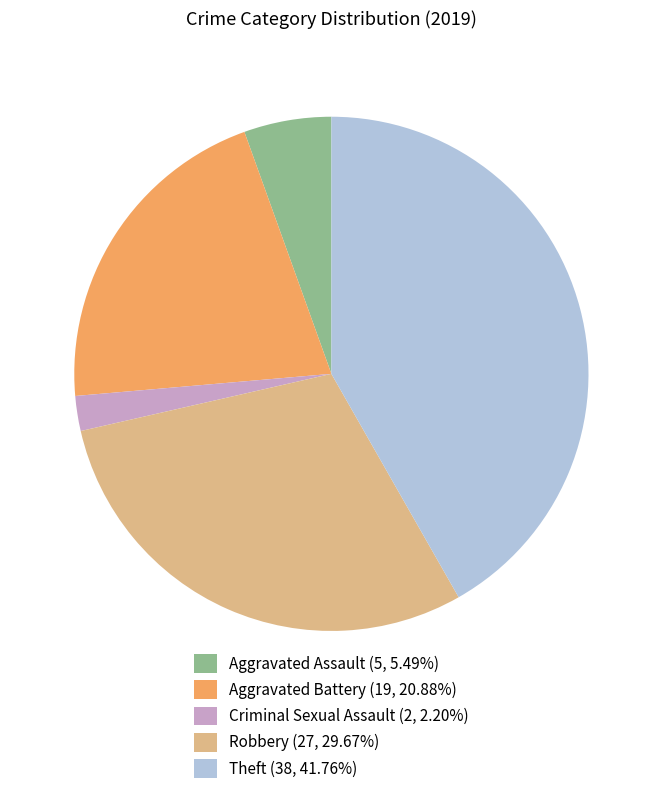

What is the ratio of the value at Aggravated Battery (19, 20.88%) to the value at Robbery (27, 29.67%)?

0.7